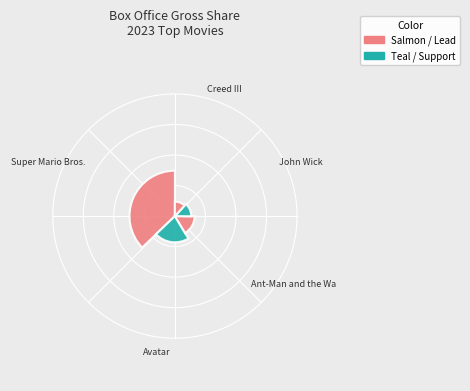

True or false: The Super Mario Bros. Movie accounts for 30% of the total.

False